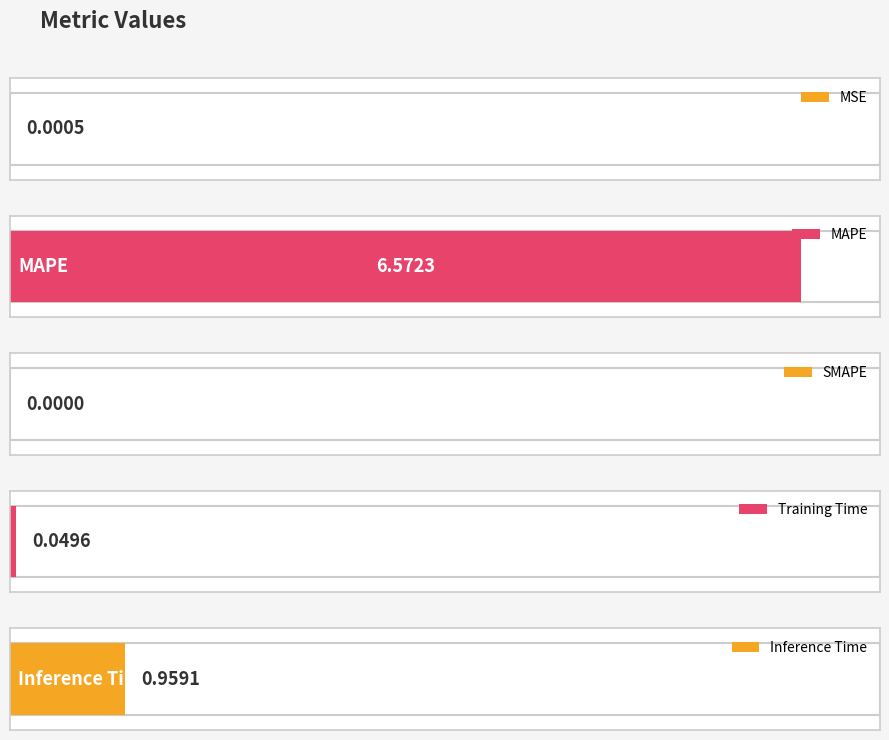

Is it true that the value at MAPE is 1.5?

False